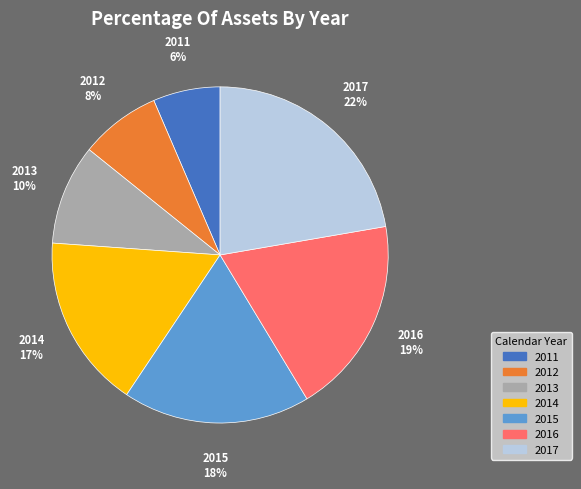

What is the smallest slice in the pie chart?

2011